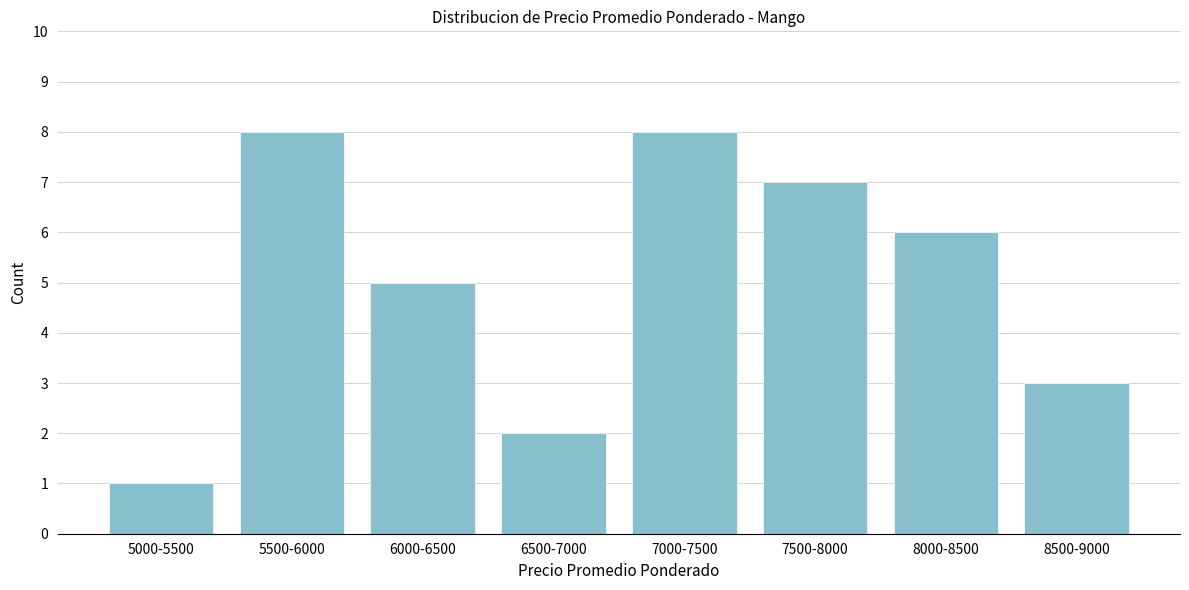

Reading right to left, what are all the values shown in this chart?

3	6	7	8	2	5	8	1